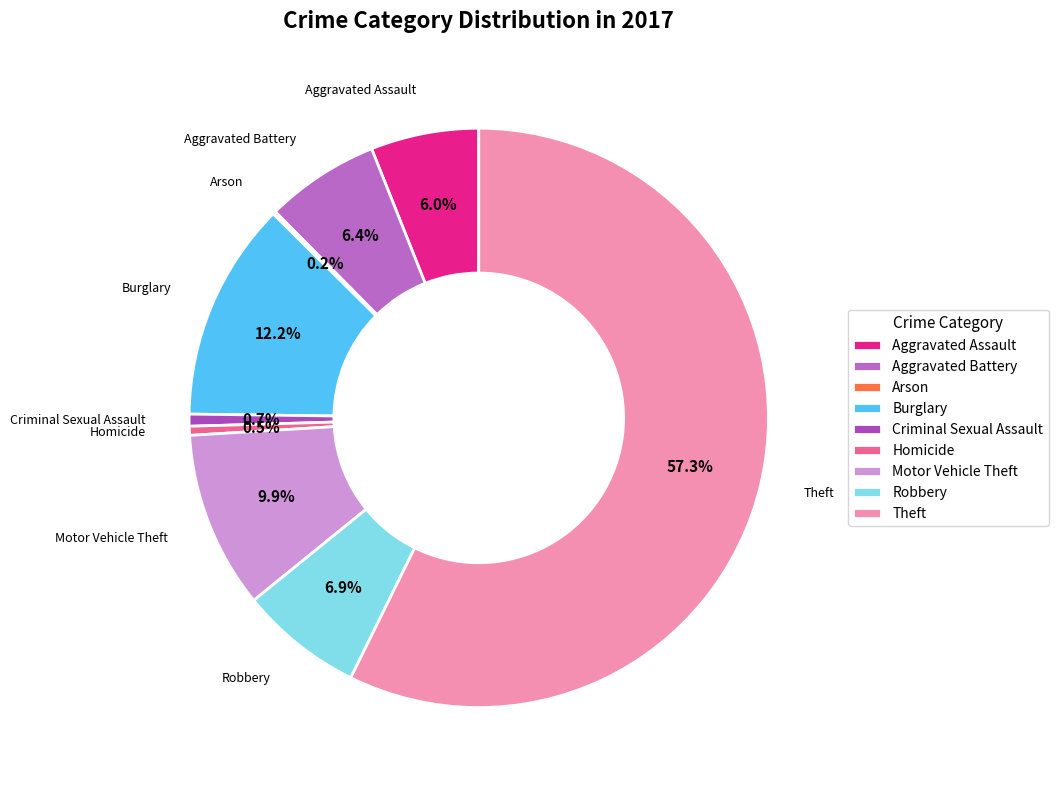

What is the largest slice in the pie chart?

Theft